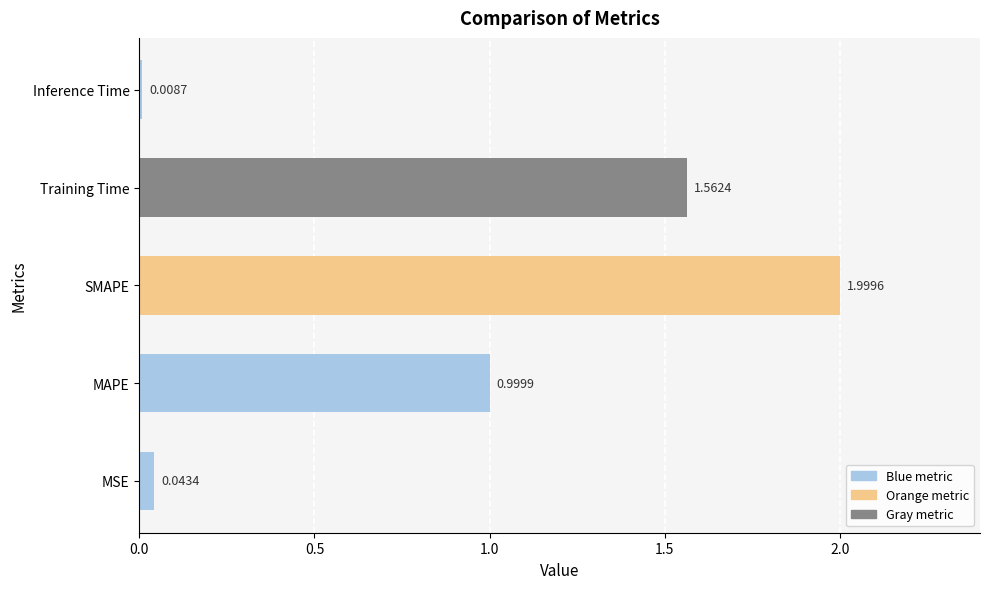

Where is the data nearest to the value 1?

MAPE